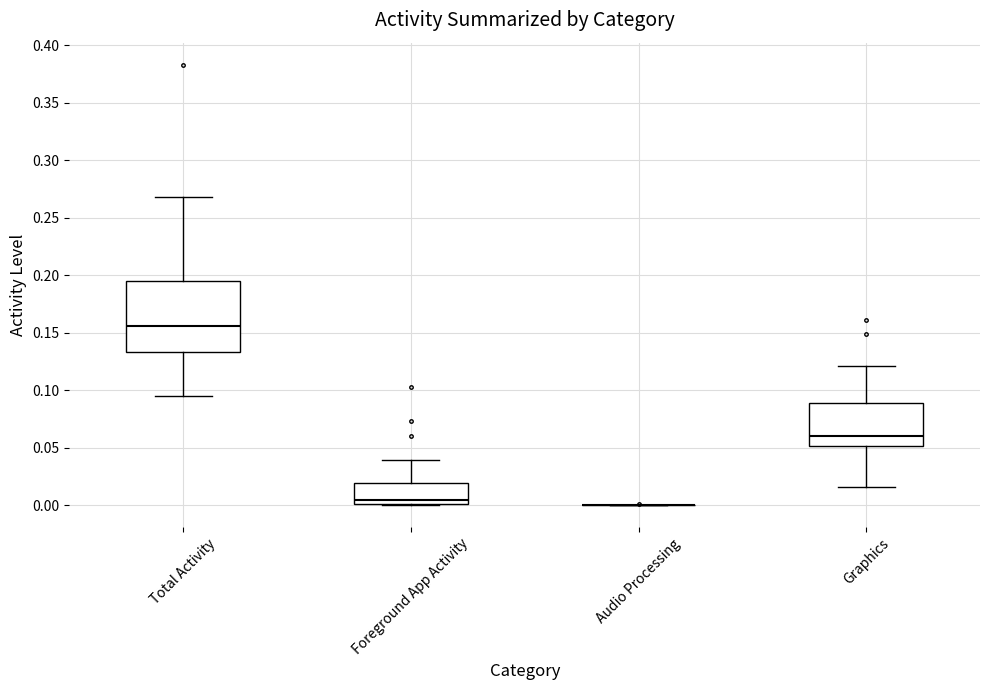

Reading left to right, read every box against the y-axis: the position of its median line, the range the box covers, and the ends of its whiskers. The values are not printed on the chart, so give them approximately, as read against the axis.

Total Activity: median 0.155, box 0.135 to 0.195, whiskers 0.095 to 0.270
Foreground App Activity: median 0.005, box 0.000 to 0.020, whiskers 0.000 to 0.040
Audio Processing: box collapsed to a line at 0.000, whiskers 0.000 to 0.000
Graphics: median 0.060, box 0.050 to 0.090, whiskers 0.015 to 0.120